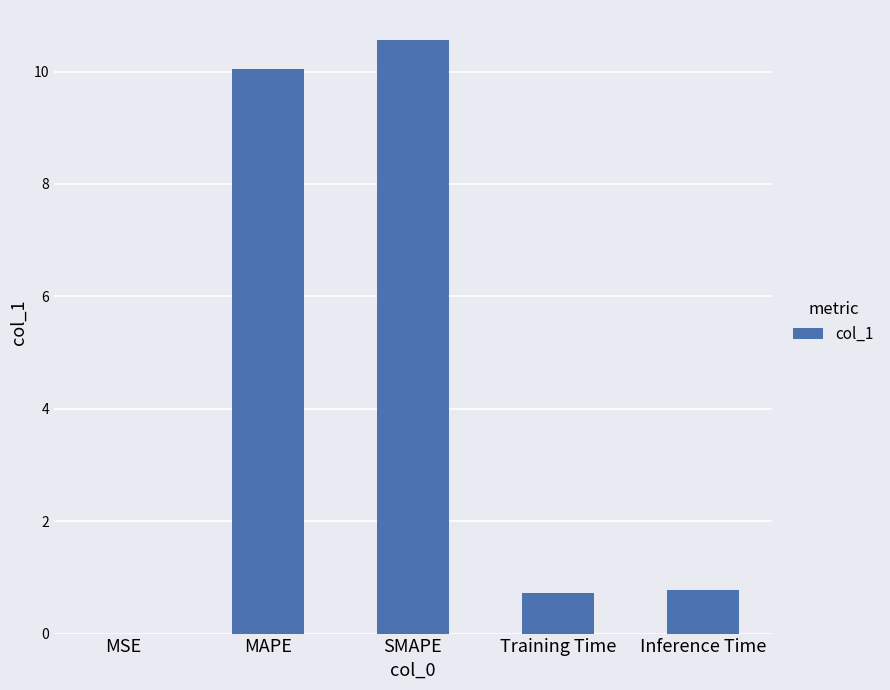

Are the bars horizontal?

No